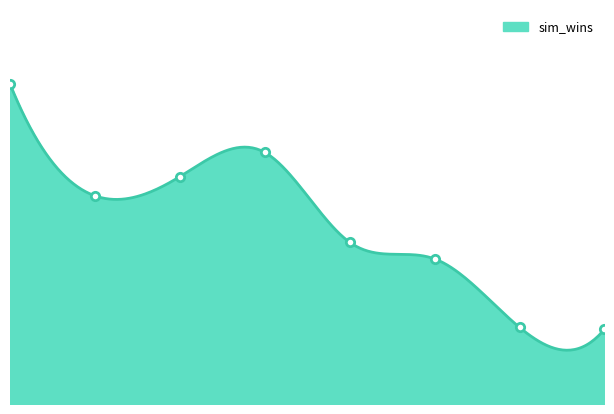

How many data points does each series have?

8